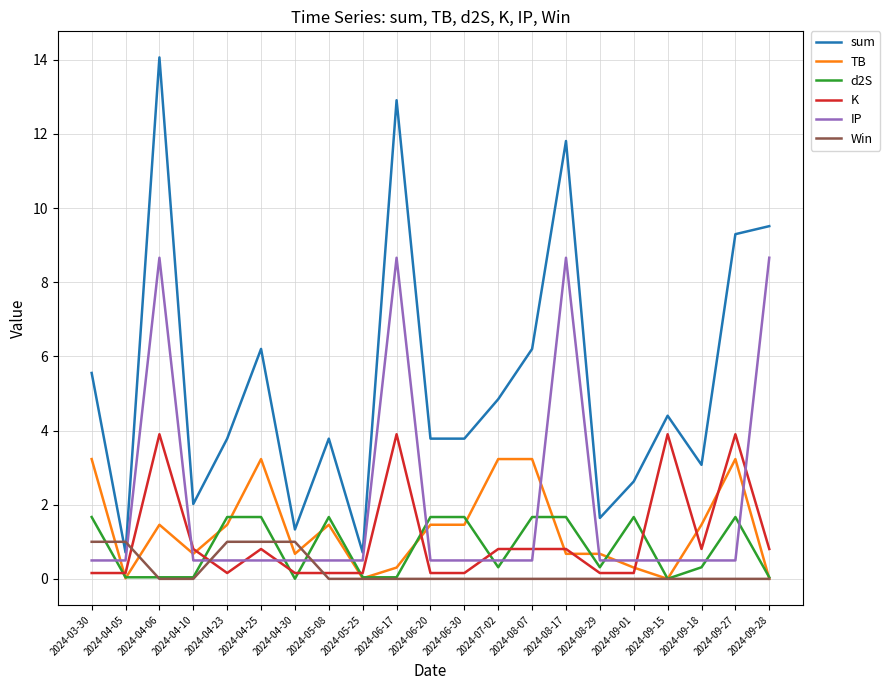

True or false: K has a value of 0.8 at 2024-04-25.

True